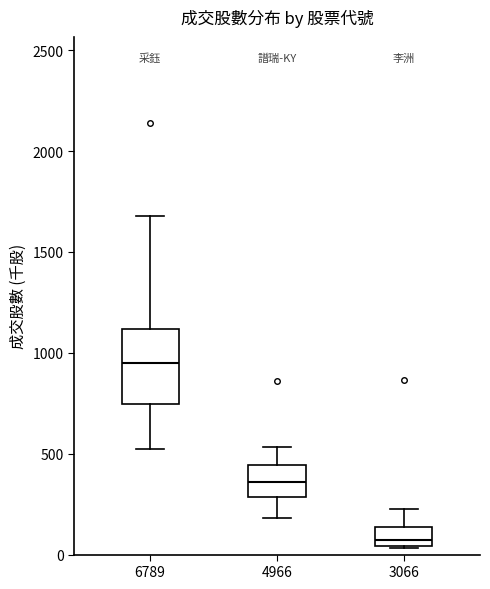

Which box is the tallest, from its lower edge to its upper edge?

6789